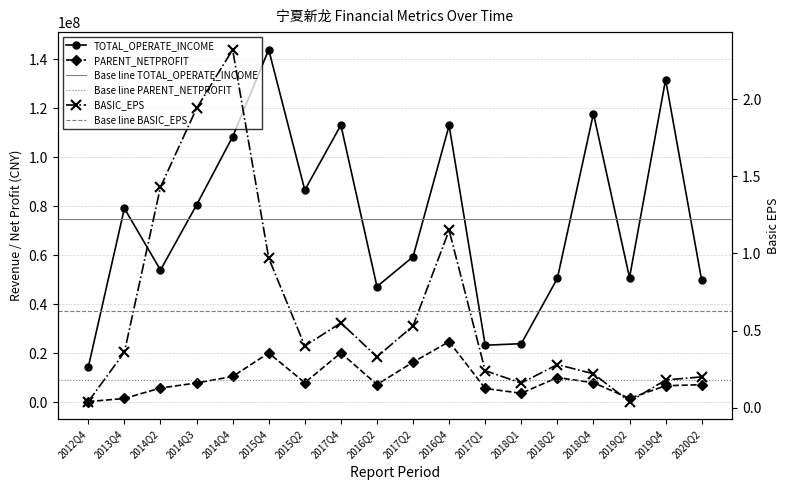

What is the label of the 15th point from the right?

2014Q3